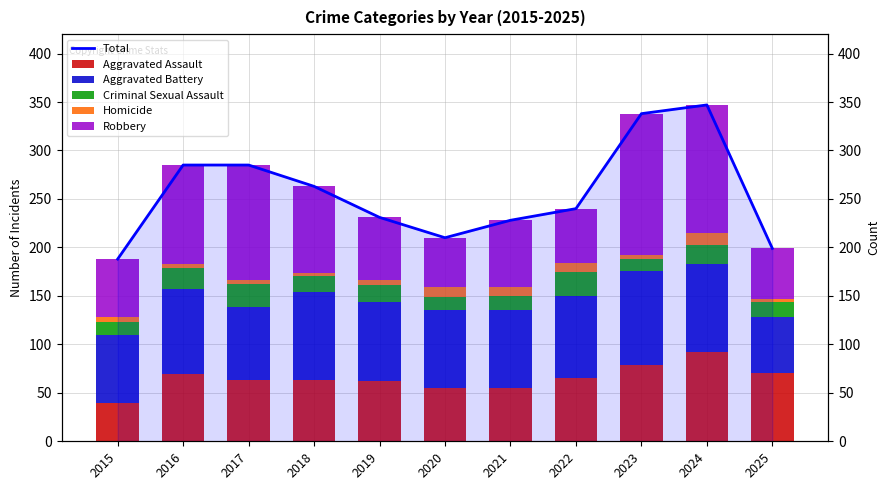

Where does the Criminal Sexual Assault series first go above 17?

2016